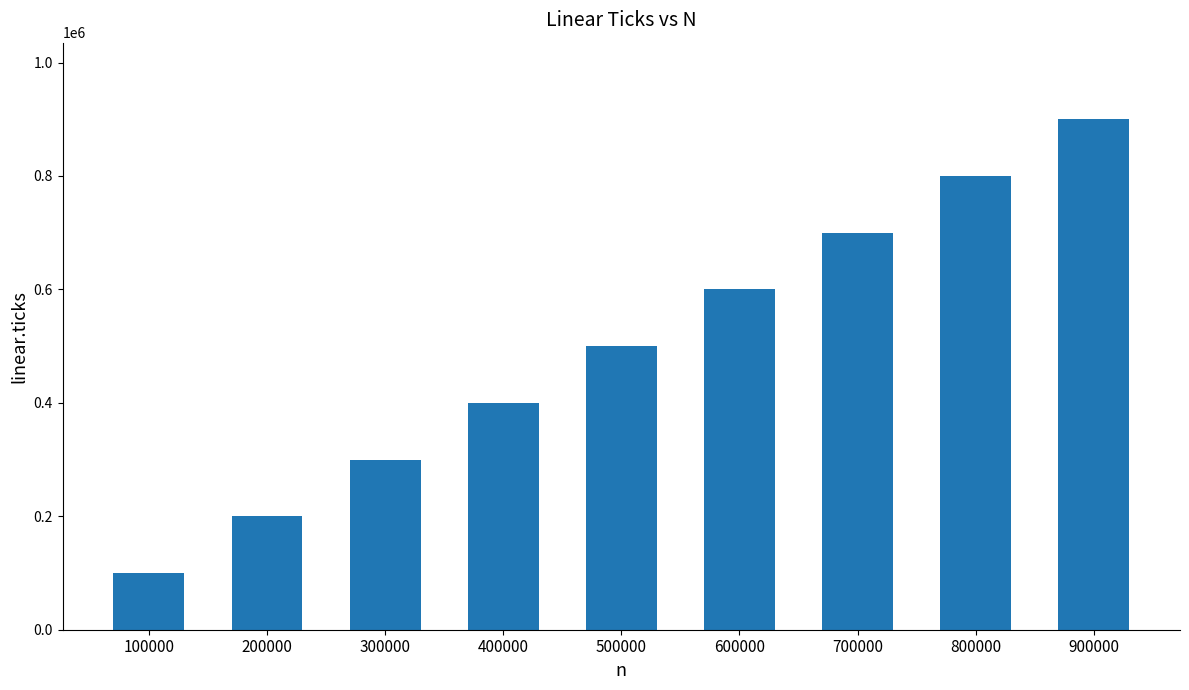

How many categories are shown in the chart?

9